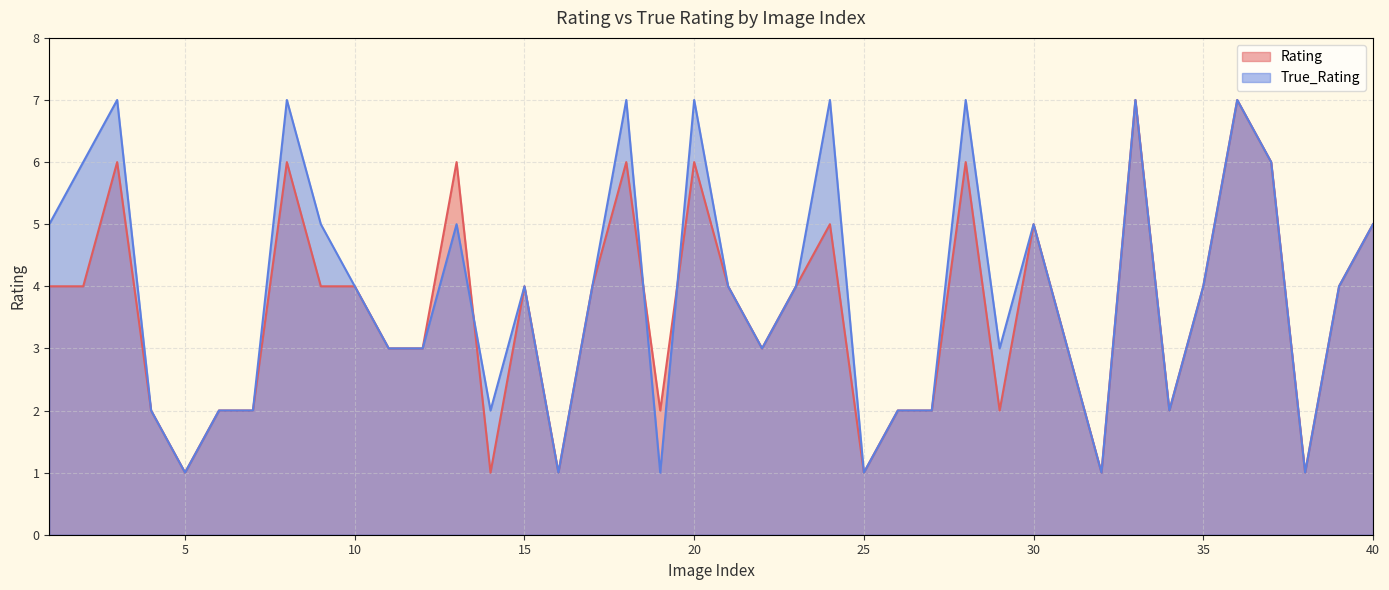

Is it true that Rating equals 8 at 24?

False